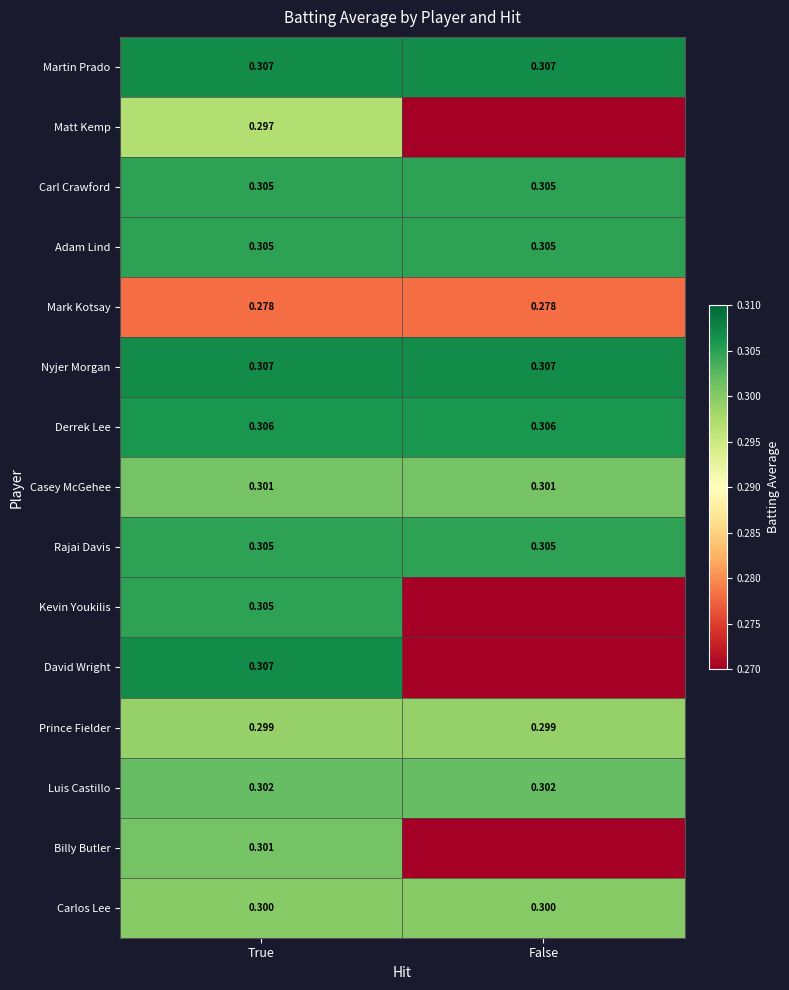

What is the maximum value for Luis Castillo?

0.3